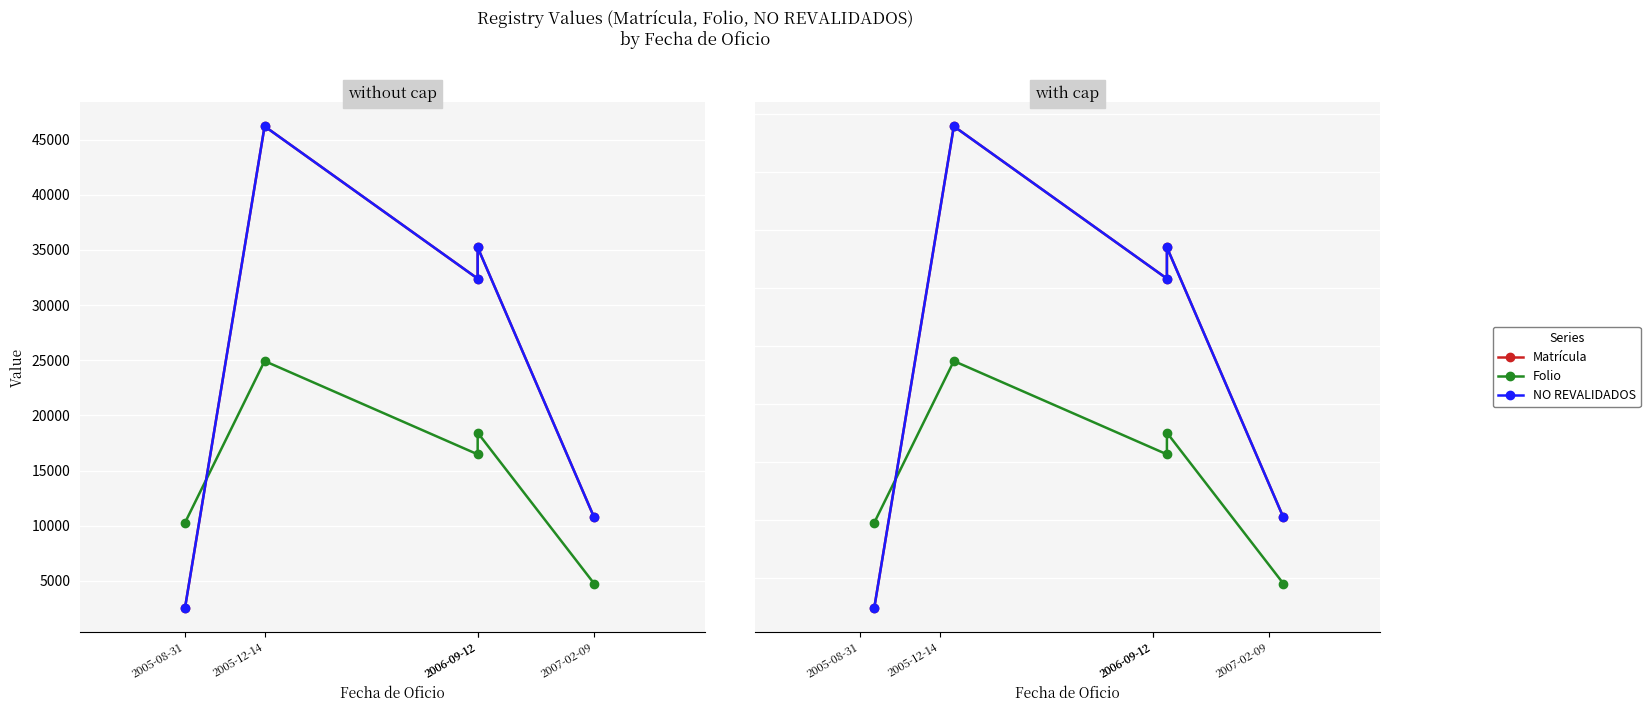

Rank the series by their maximum value, from highest to lowest.

Matrícula, NO REVALIDADOS, Folio